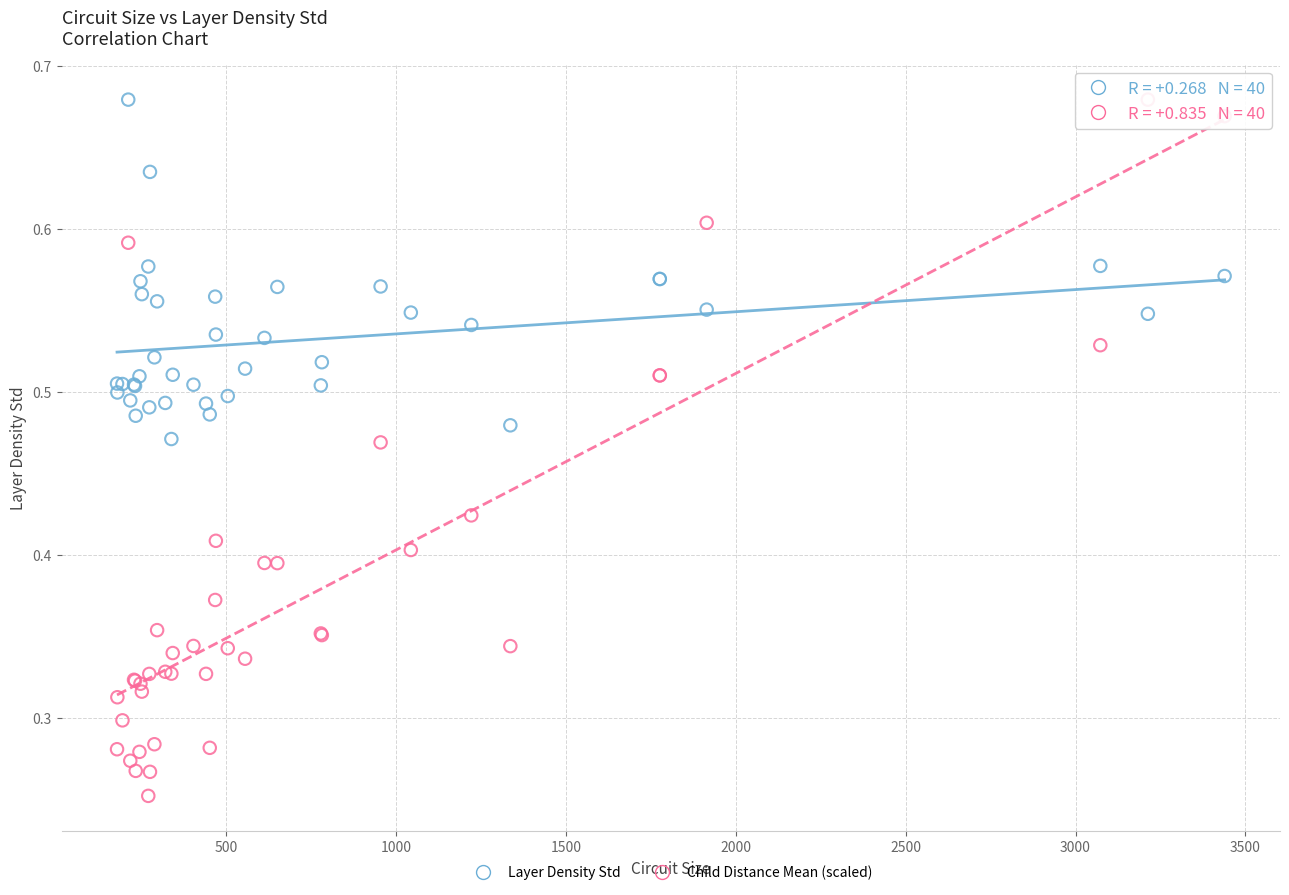

Which series has the widest spread of Y values?

Child Distance Mean (scaled)